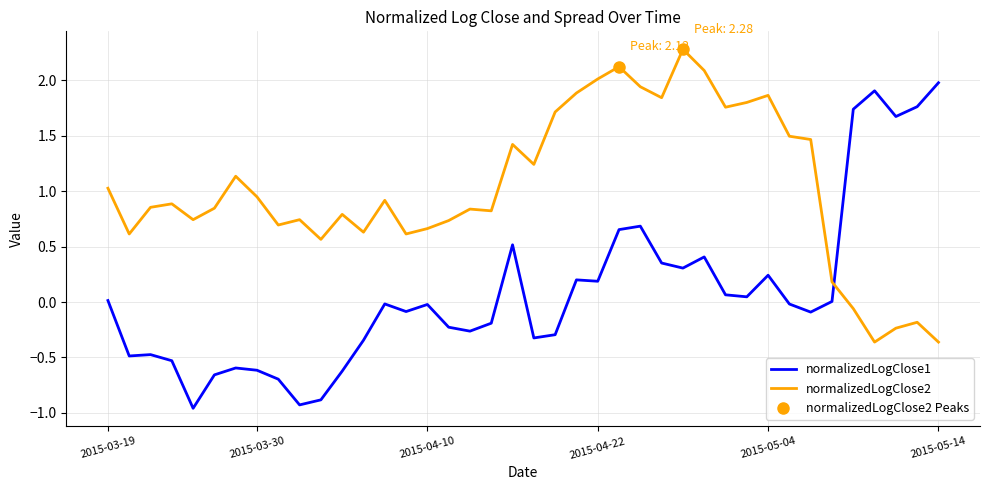

How many intersections are there between normalizedLogClose1 and normalizedLogClose2?

1